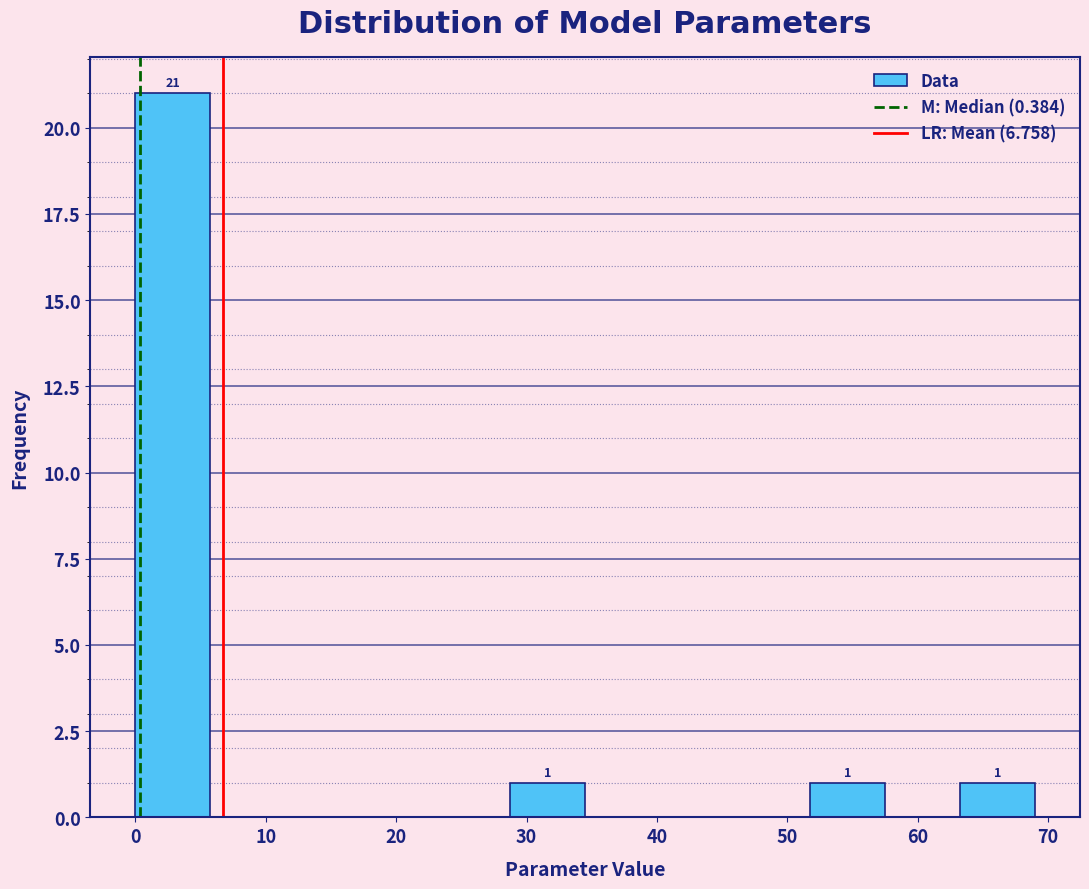

Over which range of the x-axis is the bar tallest?

0 to 6